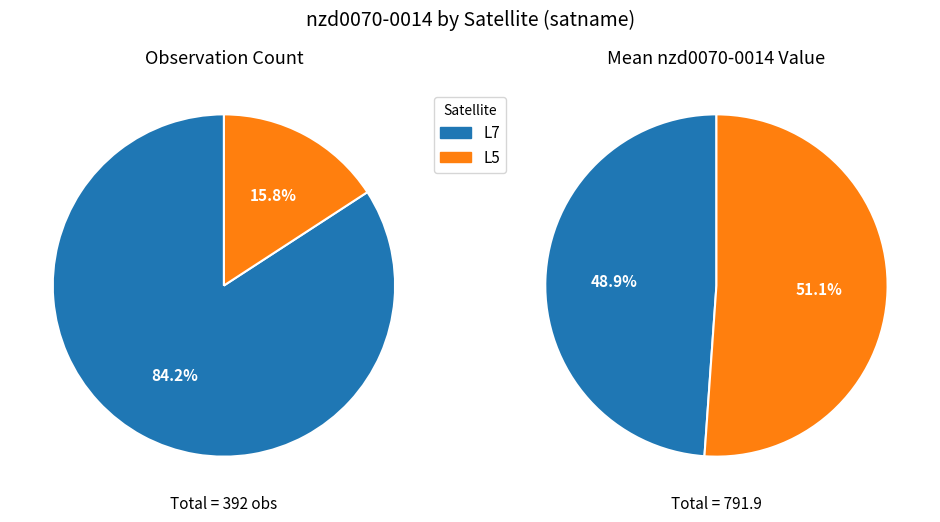

Which series changed the most between 20 and 29?

L5